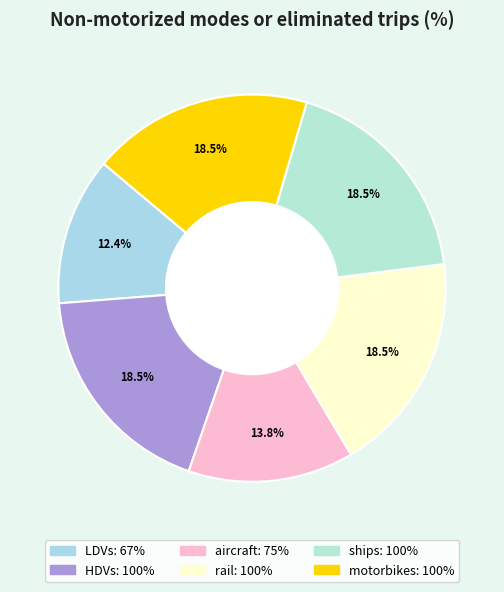

True or false: HDVs accounts for 13% of the total.

False